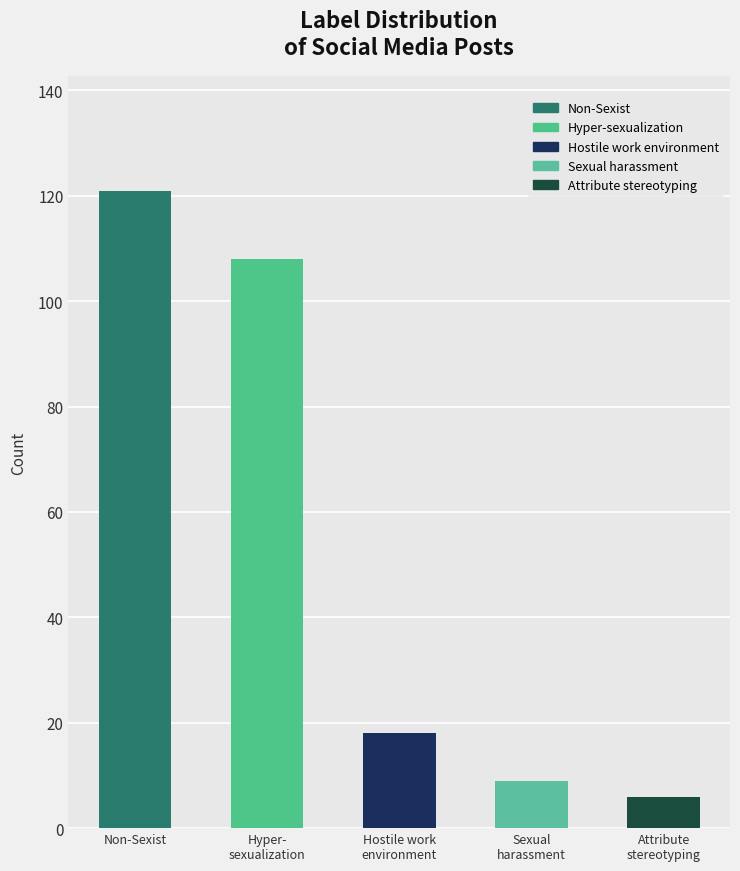

List the labels in order of value, largest first.

Non-Sexist, Hyper-
sexualization, Hostile work
environment, Sexual
harassment, Attribute
stereotyping